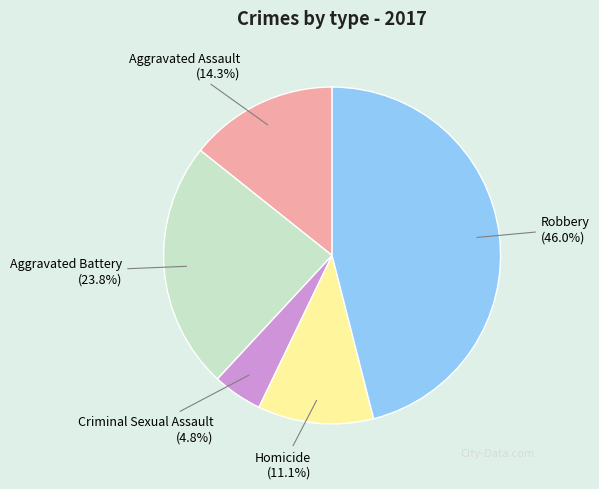

Is there a majority slice in this chart?

No